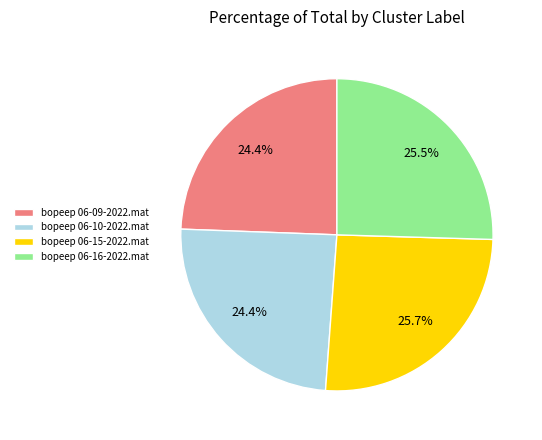

To the nearest percent, what is the average slice percentage?

25%